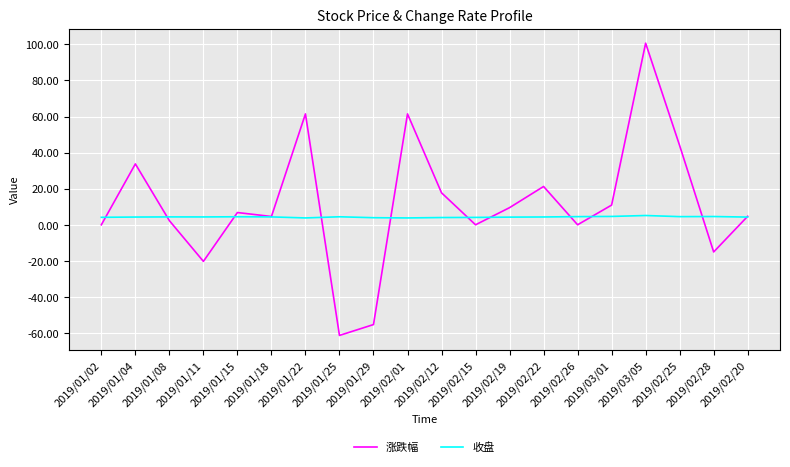

What is the maximum value shown in the chart?

100.6